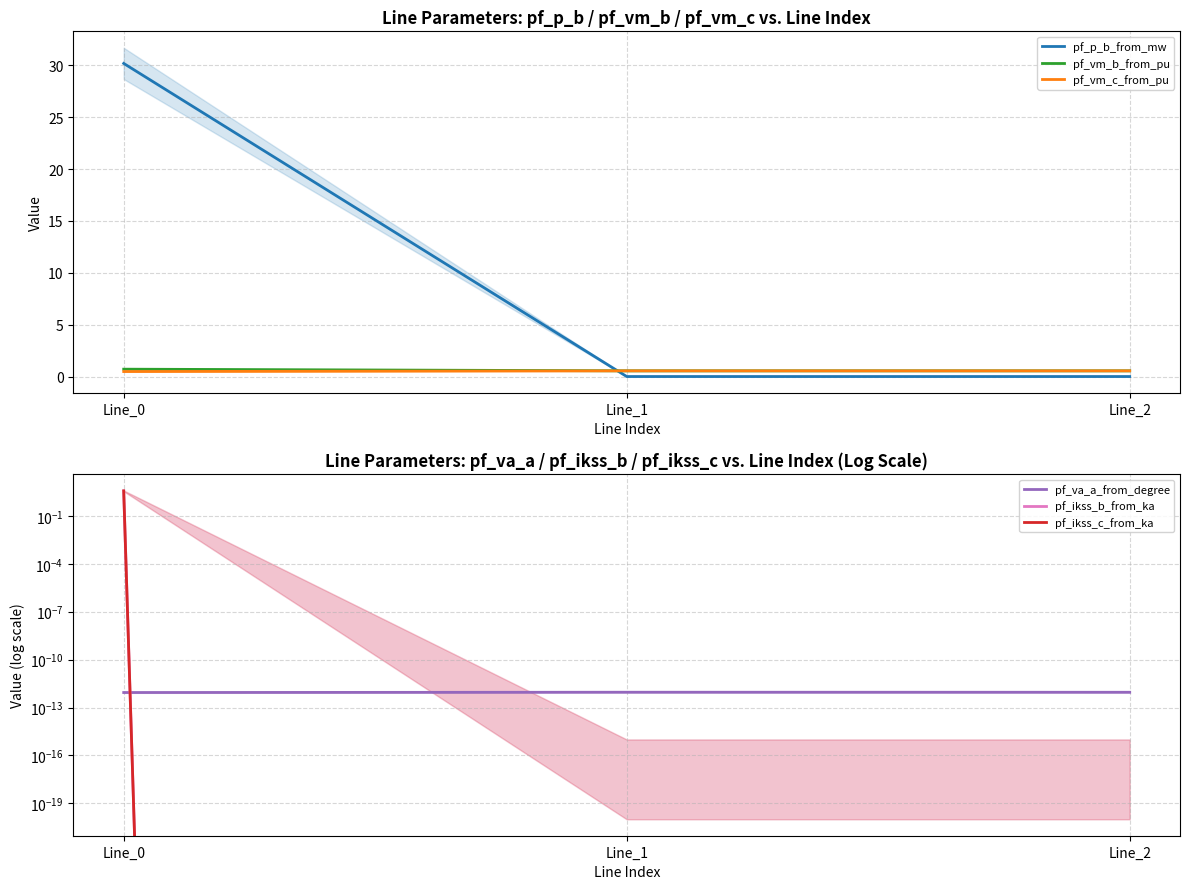

The value of pf_ikss_b_from_ka at Line_2 is 0.0. True or false?

True